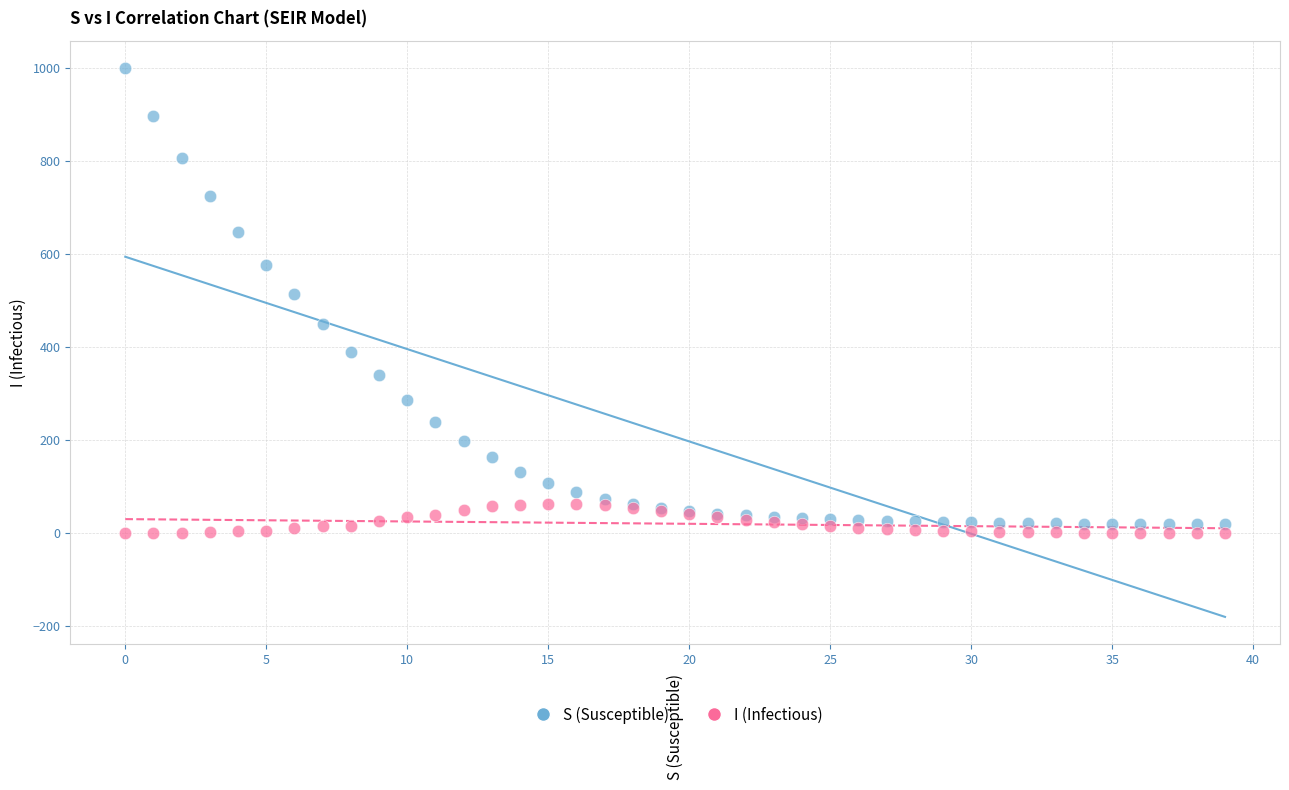

Which series has the largest Y range (max minus min)?

S (Susceptible)